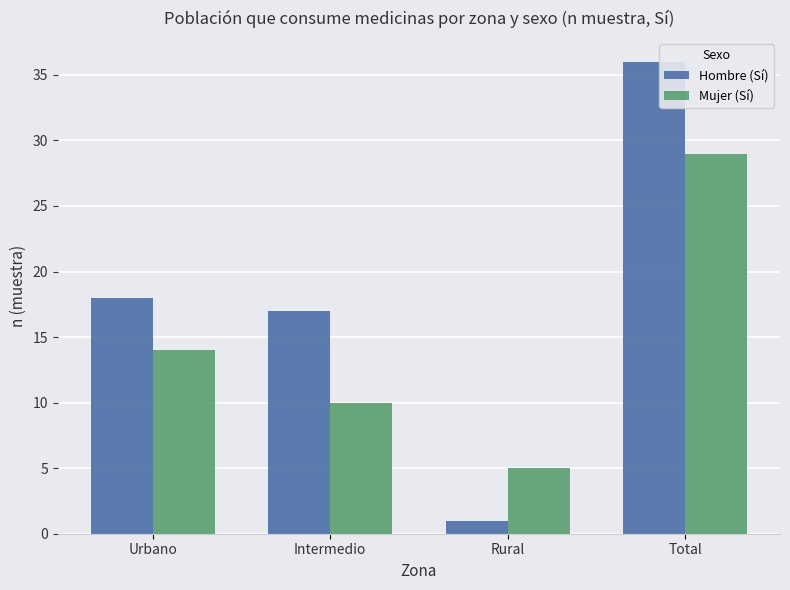

What position from the left is Rural?

3